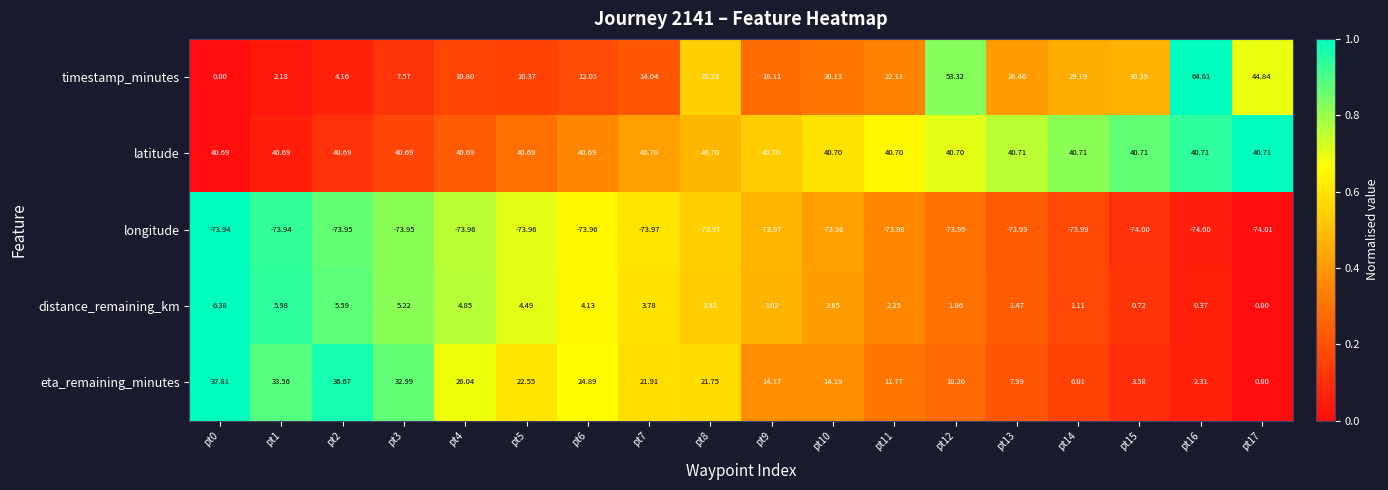

Which series has the largest range (max minus min)?

timestamp_minutes